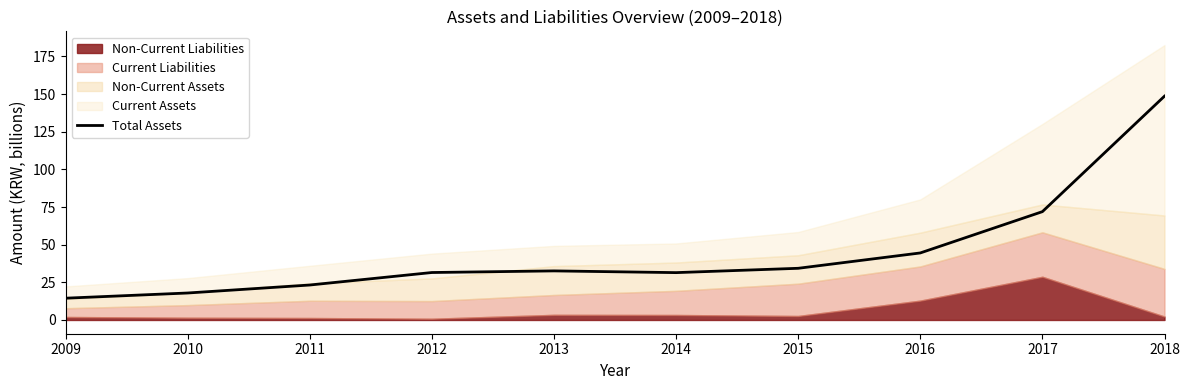

How many lines are shown in the chart?

1